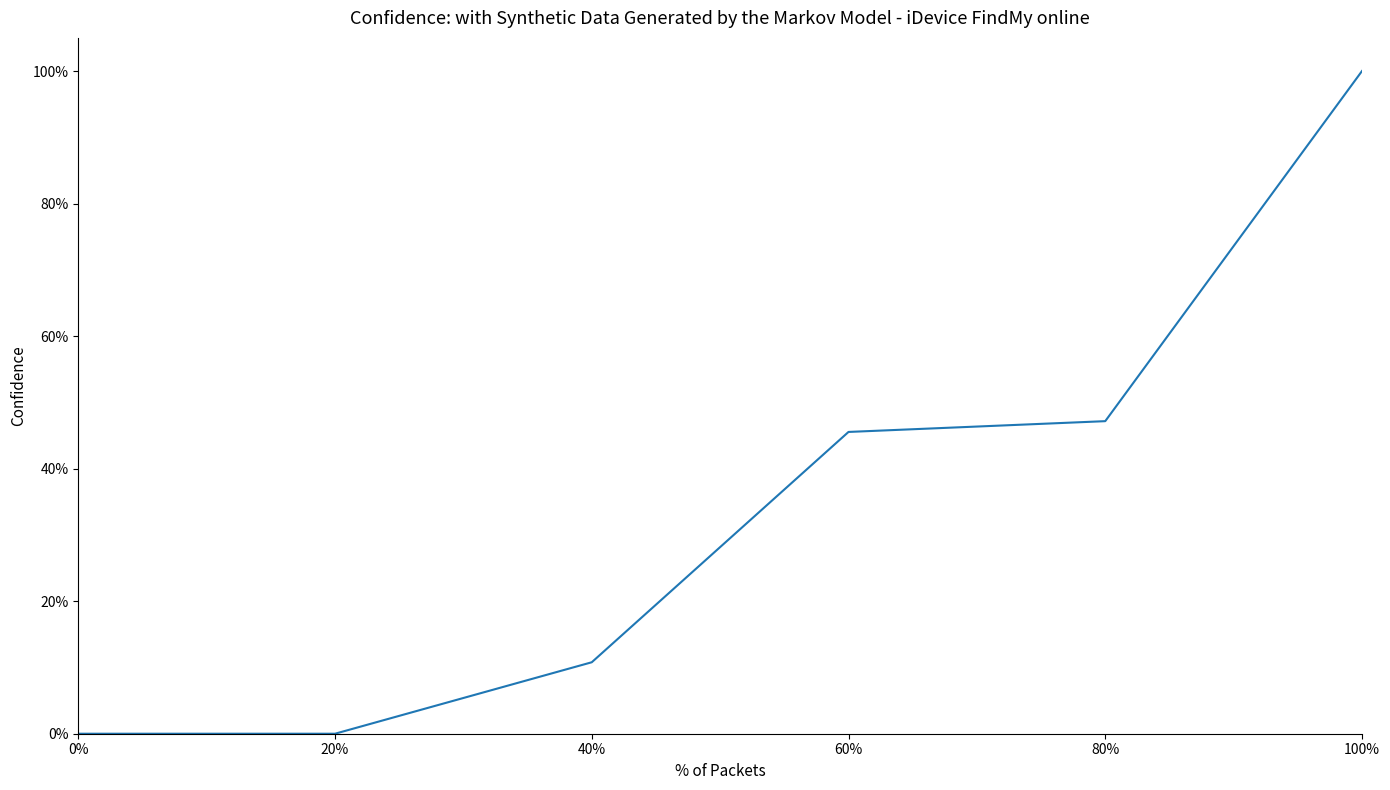

Reading left to right, list all the values displayed in this chart.

0%=0.0	20%=0.0	40%=0.1	60%=0.5	80%=0.5	100%=1.0